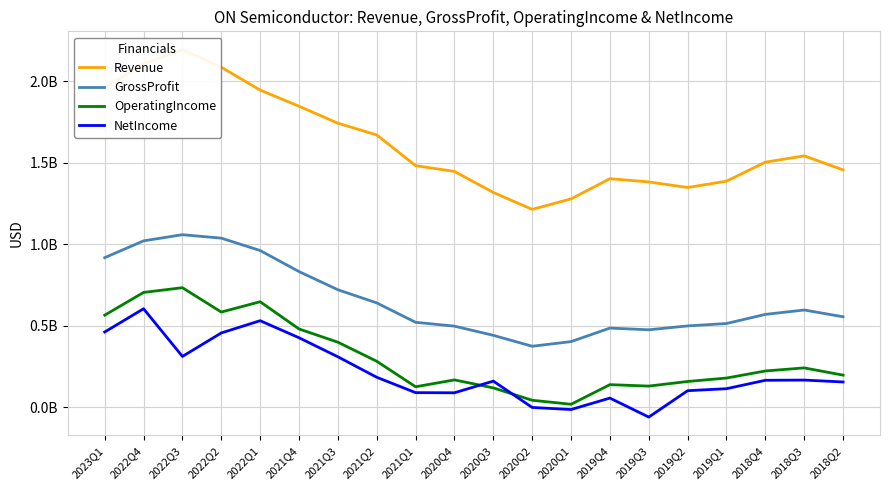

What is the spread (max minus min) of values at 2022Q3?

1880700000